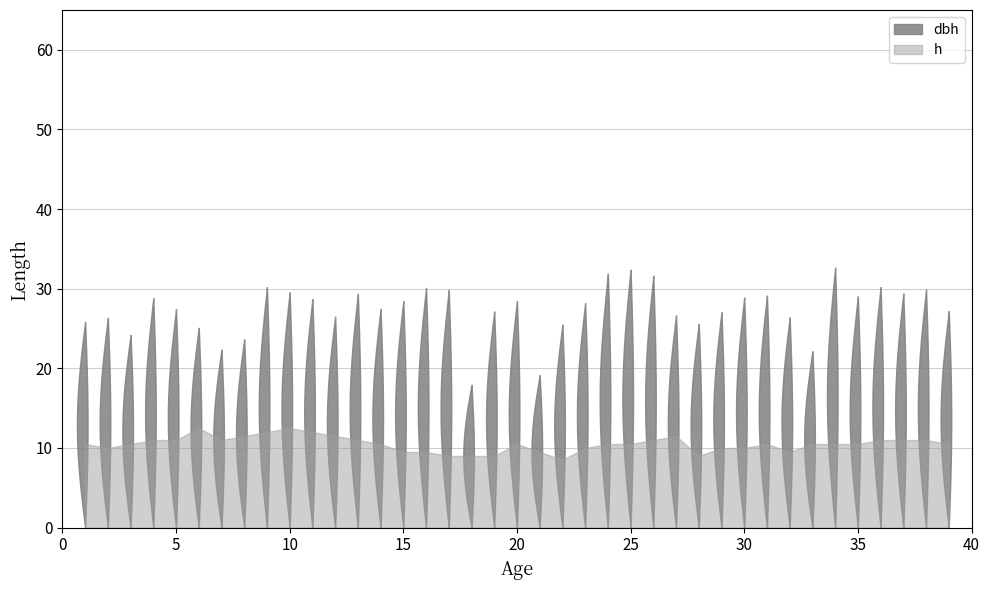

What is the sum of all dbh values?

1070.5